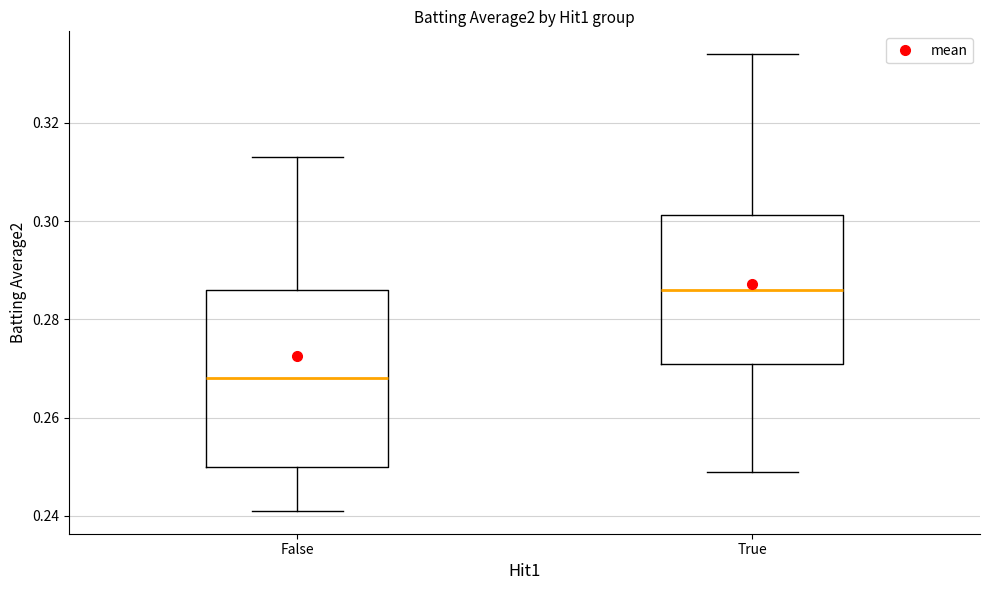

Which box has the highest median line?

True